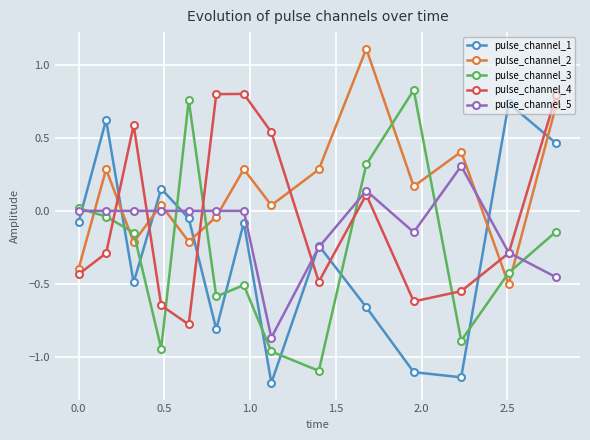

Which series has the largest total across all categories?

pulse_channel_2